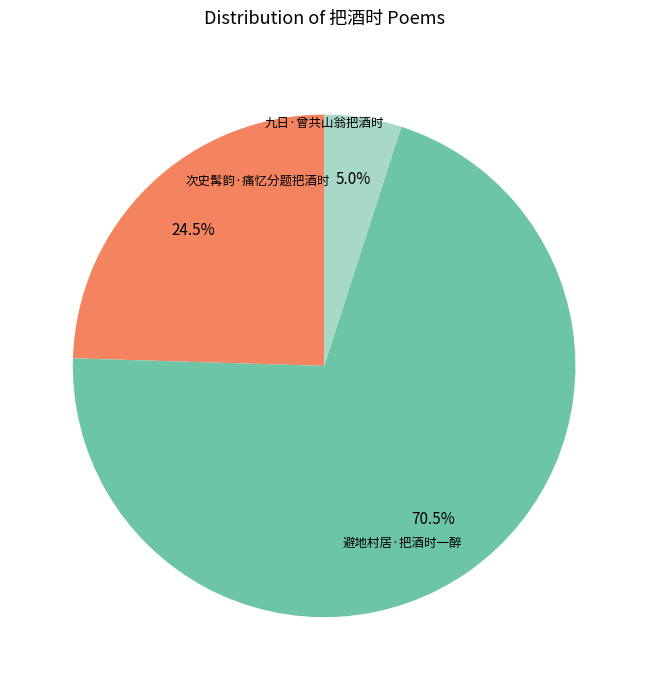

To the nearest percent, what is the difference between the largest and smallest slice percentages?

66%